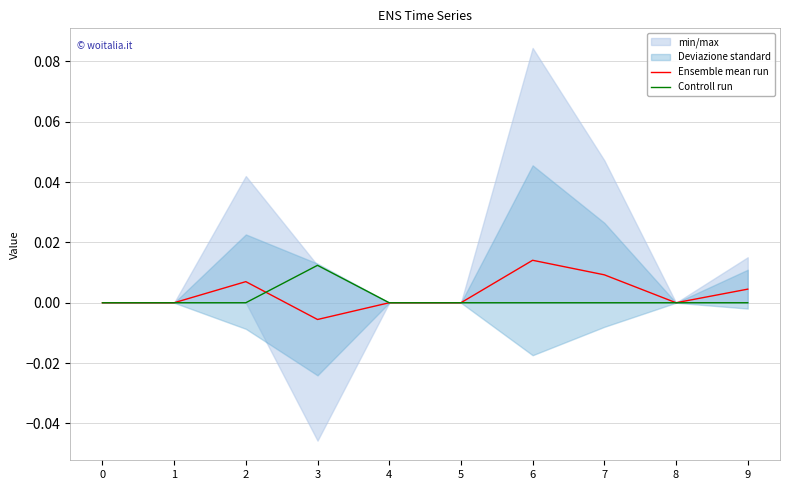

The value of Ensemble mean run at 0 is 0.0. True or false?

True